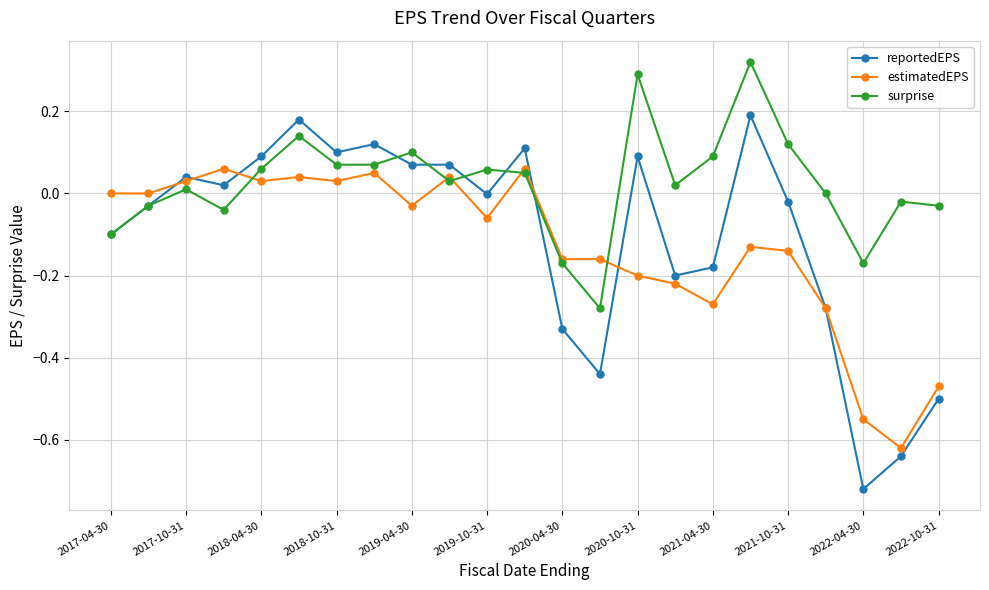

List the series in order of their peak value, highest first.

surprise, reportedEPS, estimatedEPS